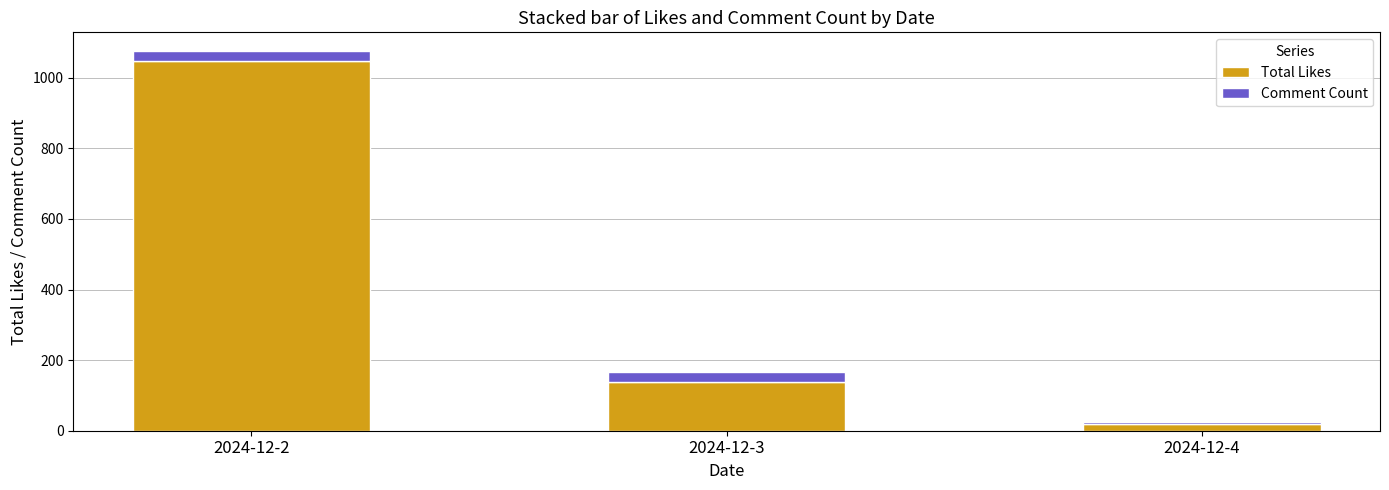

Does the chart contain any negative values?

No